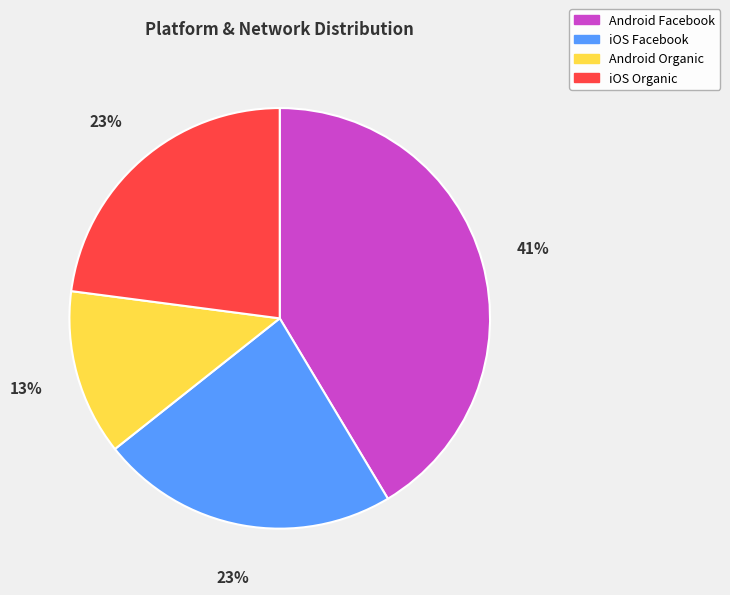

Is the sum of iOS Organic and iOS Facebook greater than half?

No